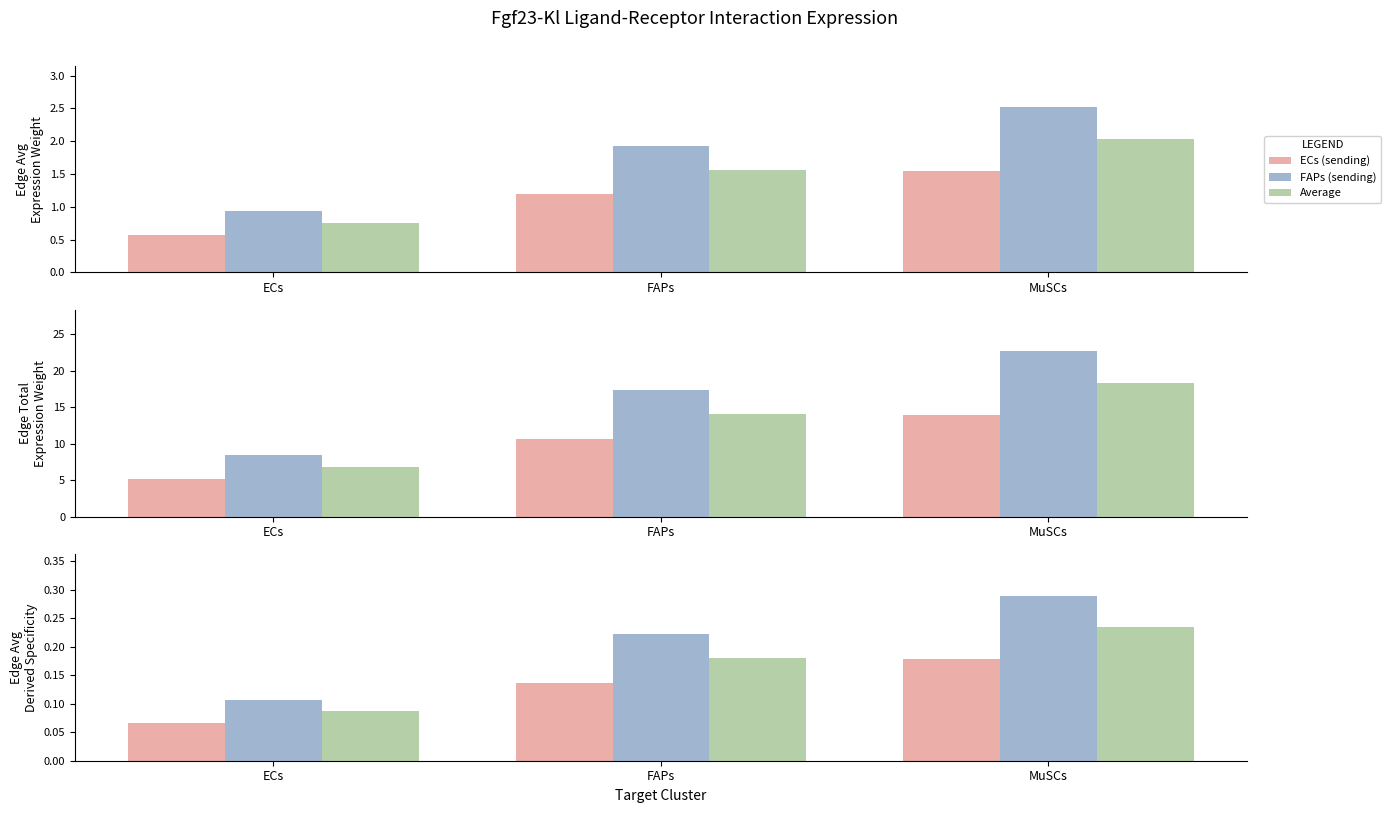

List the labels in order of Average value, largest first.

MuSCs, FAPs, ECs